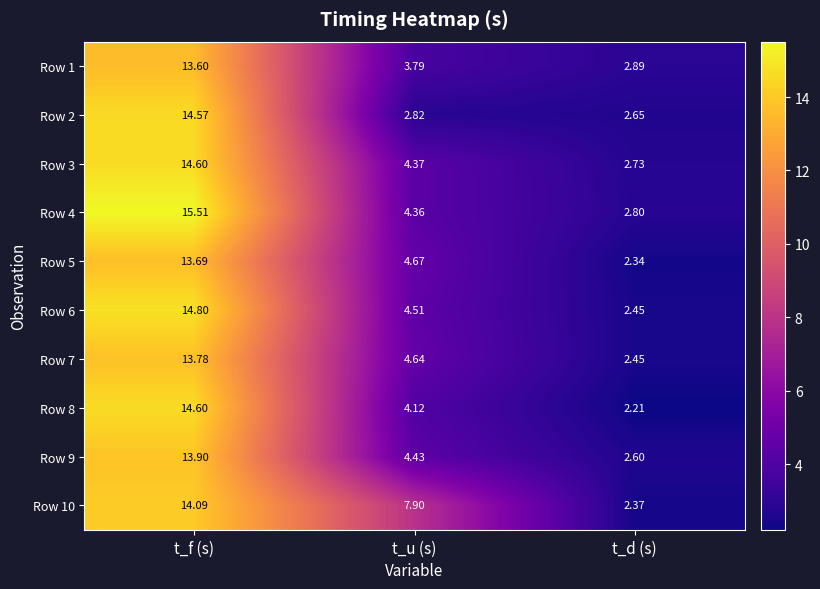

At which label does Row 4 reach its peak?

t_f (s)